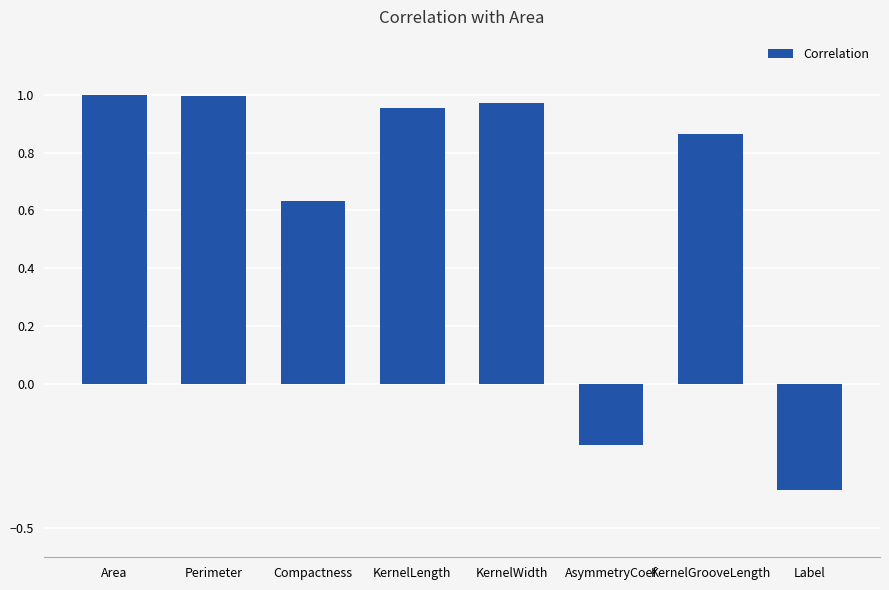

Where is the data nearest to the value 0?

AsymmetryCoef